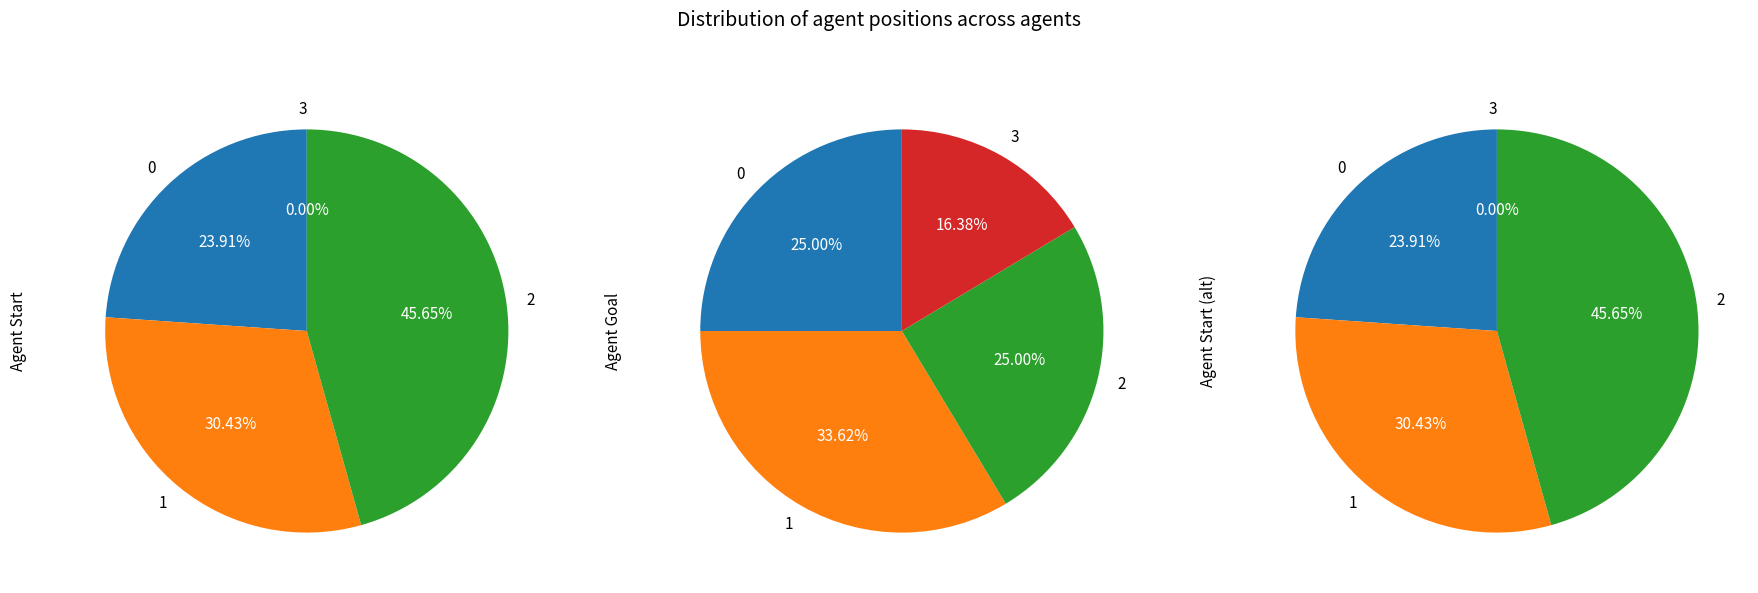

Does 1 account for over 50% of the chart?

No